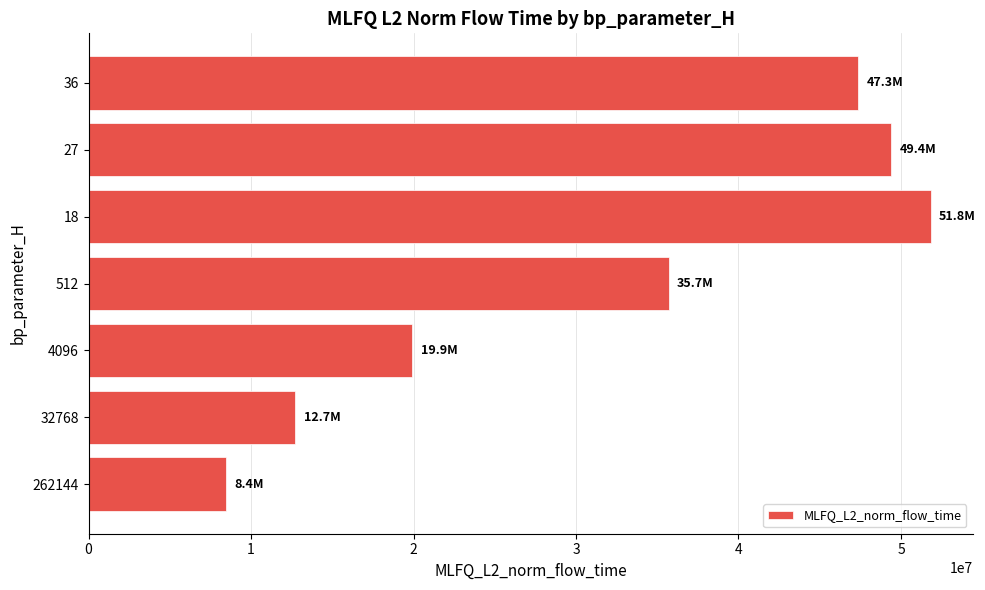

How many series are shown in this chart?

1